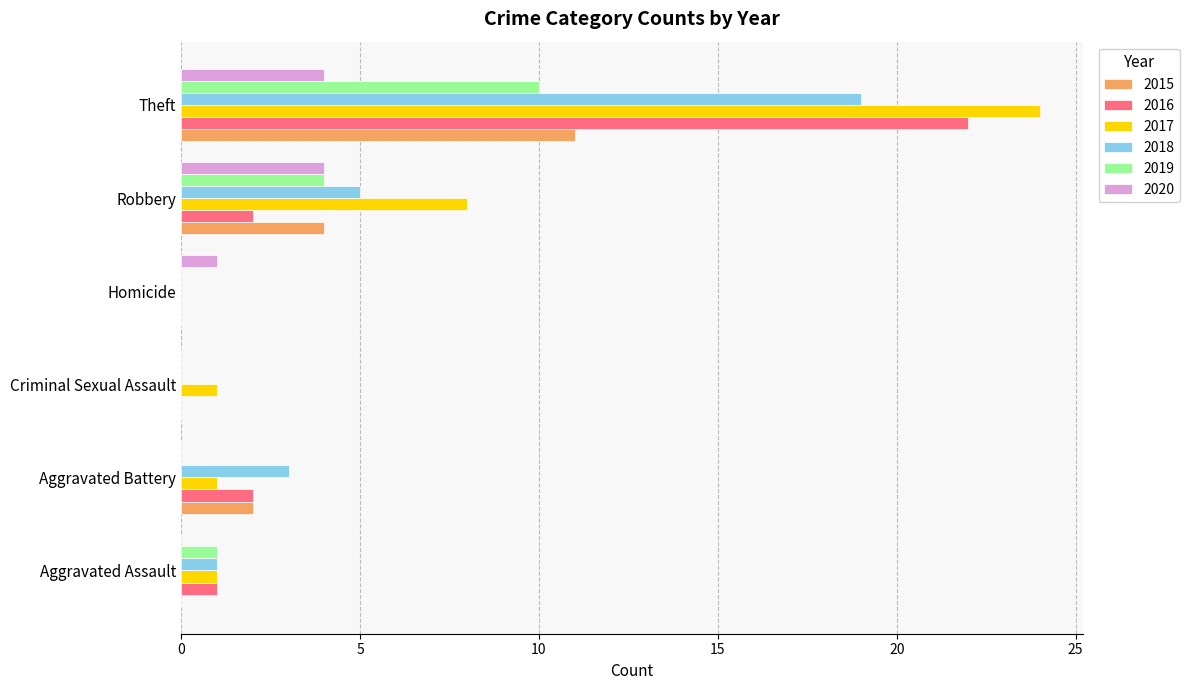

What is the total value across all series at Aggravated Battery?

8